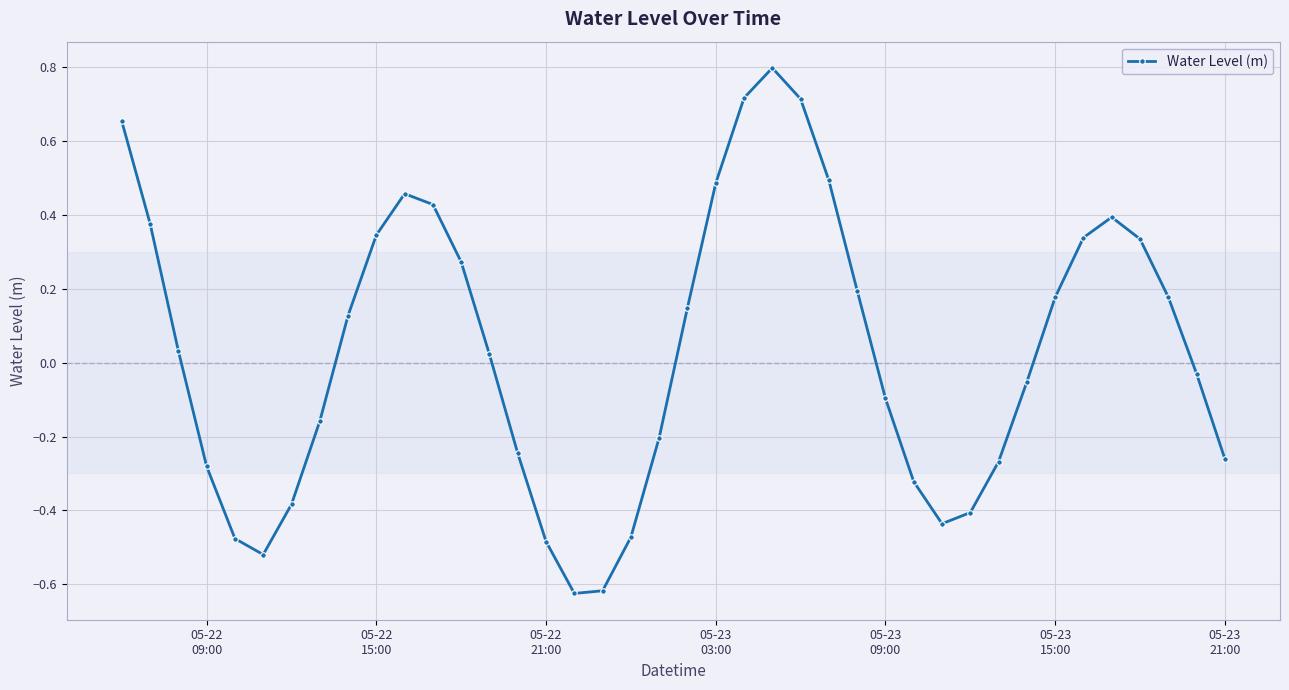

How many points are higher than both their immediate neighbors (excluding endpoints)?

3